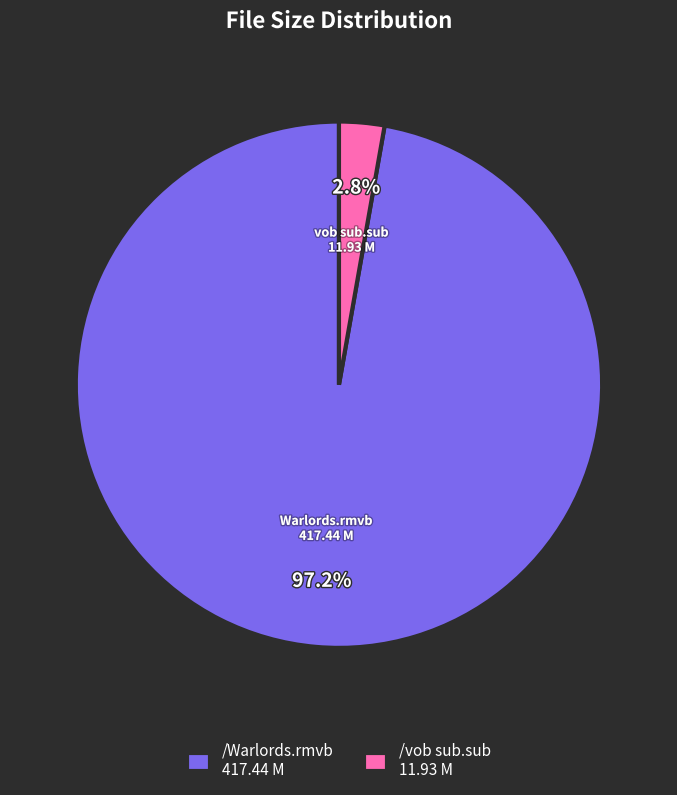

Does /Warlords.rmvb account for over 50% of the chart?

Yes